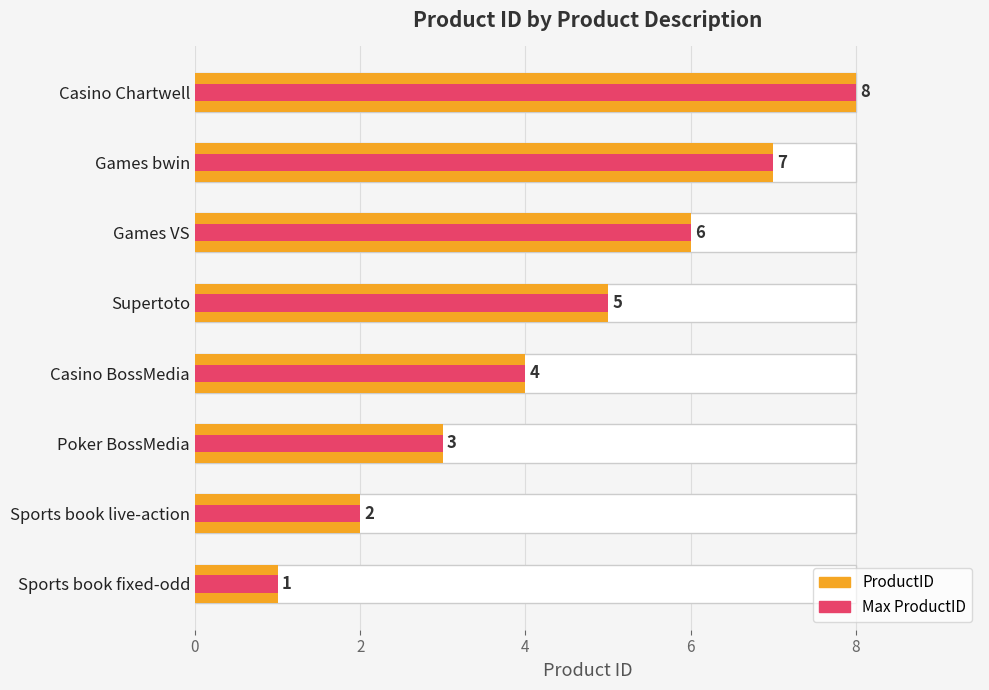

Reading right to left, extract all data points from this chart.

ProductID: 8	7	6	5	4	3	2	1
Max ProductID: 8	7	6	5	4	3	2	1